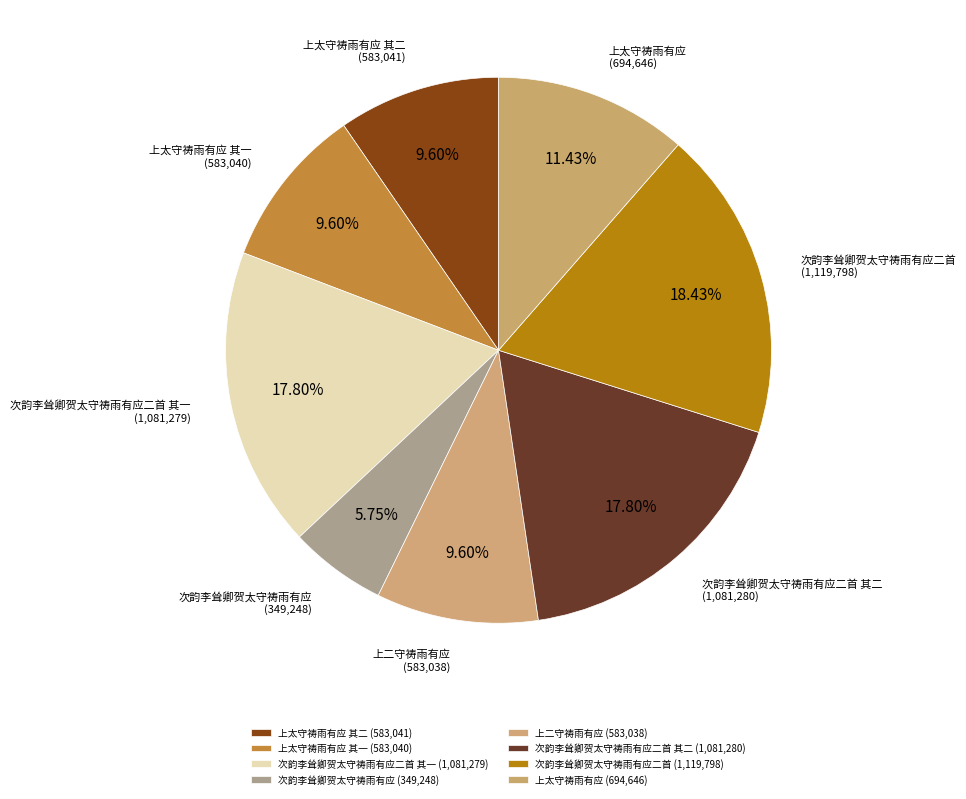

How many segments does this pie chart have?

8